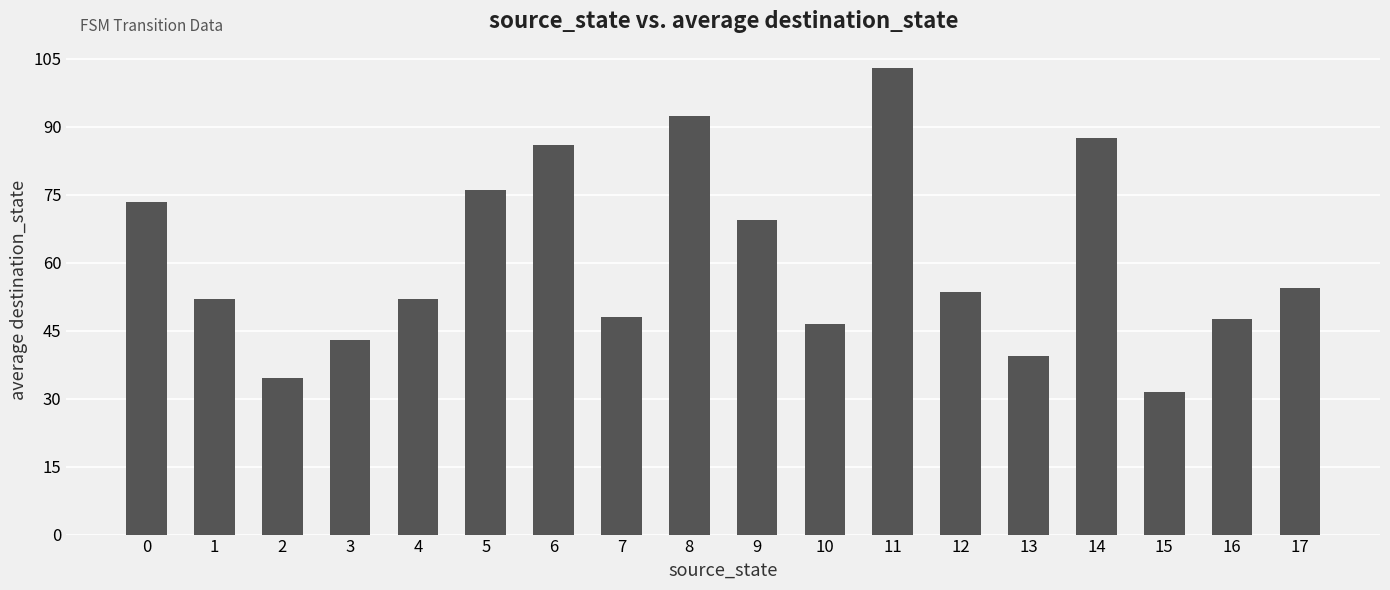

The chart shows a value of 104.2 at 0. True or false?

False